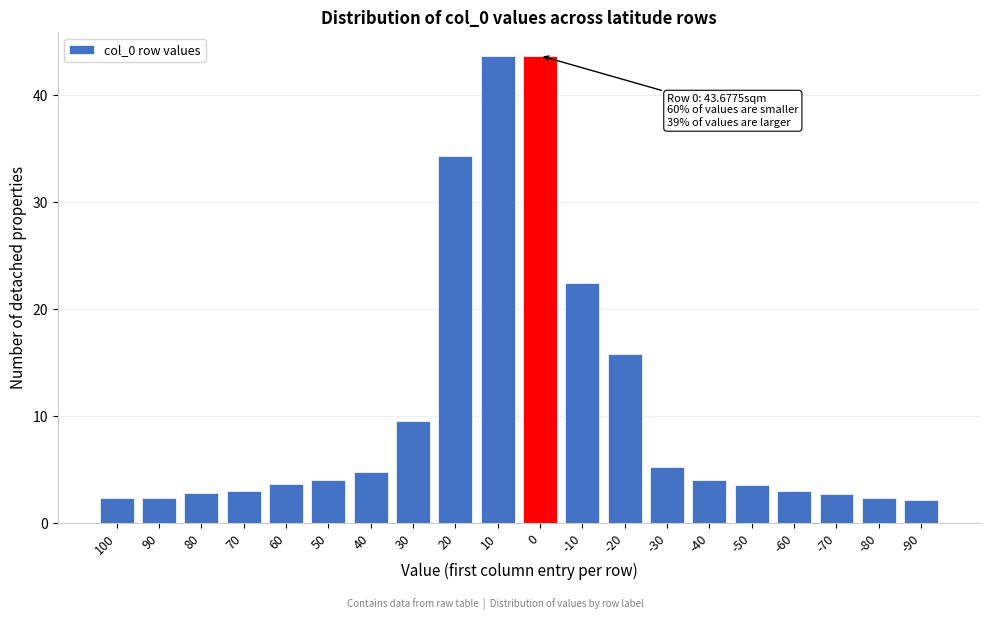

What is the value of the 20th bar from the left?

2.2